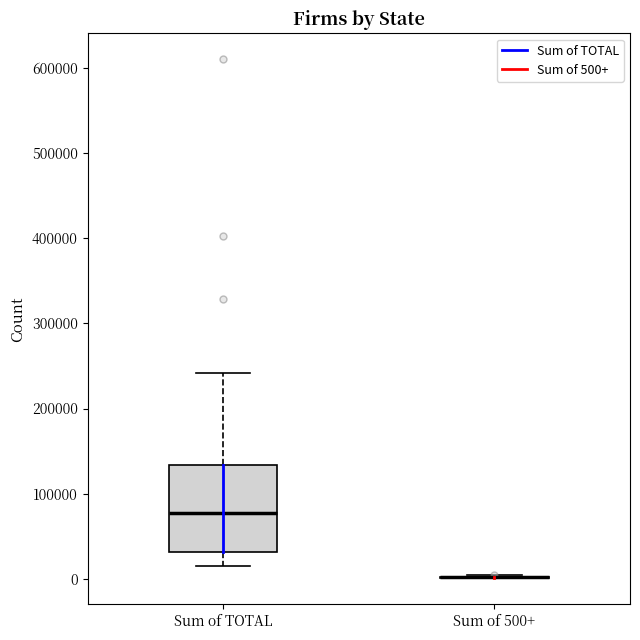

Comparing the boxes themselves (not the whiskers), which one is the tallest?

Sum of TOTAL